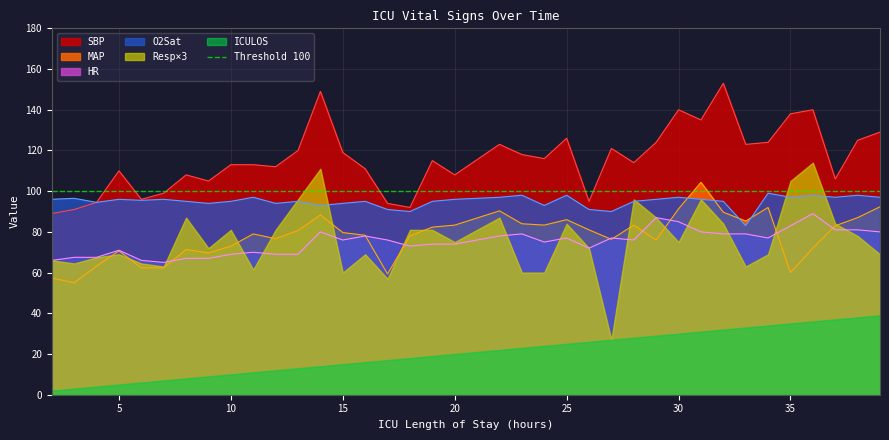

How many data points in HR are less than 76?

17